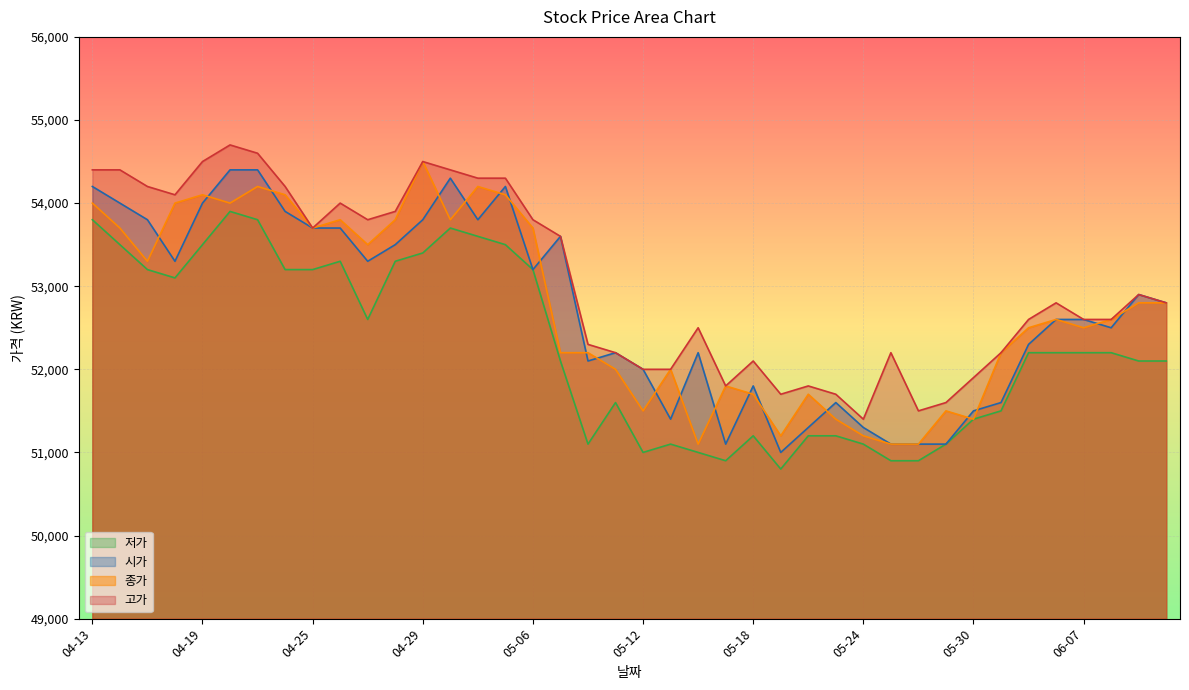

Reading left to right, transcribe all the data shown in this chart.

시가: 04-13=54200	04-14=54000	04-15=53800	04-18=53300	04-19=54000	04-20=54400	04-21=54400	04-22=53900	04-25=53700	04-26=53700	04-27=53300	04-28=53500	04-29=53800	05-02=54300	05-03=53800	05-04=54200	05-06=53200	05-09=53600	05-10=52100	05-11=52200	05-12=52000	05-13=51400	05-16=52200	05-17=51100	05-18=51800	05-19=51000	05-20=51300	05-23=51600	05-24=51300	05-25=51100	05-26=51100	05-27=51100	05-30=51500	05-31=51600	06-02=52300	06-03=52600	06-07=52600	06-08=52500	06-09=52900	06-10=52800
고가: 04-13=54400	04-14=54400	04-15=54200	04-18=54100	04-19=54500	04-20=54700	04-21=54600	04-22=54200	04-25=53700	04-26=54000	04-27=53800	04-28=53900	04-29=54500	05-02=54400	05-03=54300	05-04=54300	05-06=53800	05-09=53600	05-10=52300	05-11=52200	05-12=52000	05-13=52000	05-16=52500	05-17=51800	05-18=52100	05-19=51700	05-20=51800	05-23=51700	05-24=51400	05-25=52200	05-26=51500	05-27=51600	05-30=51900	05-31=52200	06-02=52600	06-03=52800	06-07=52600	06-08=52600	06-09=52900	06-10=52800
저가: 04-13=53800	04-14=53500	04-15=53200	04-18=53100	04-19=53500	04-20=53900	04-21=53800	04-22=53200	04-25=53200	04-26=53300	04-27=52600	04-28=53300	04-29=53400	05-02=53700	05-03=53600	05-04=53500	05-06=53200	05-09=52100	05-10=51100	05-11=51600	05-12=51000	05-13=51100	05-16=51000	05-17=50900	05-18=51200	05-19=50800	05-20=51200	05-23=51200	05-24=51100	05-25=50900	05-26=50900	05-27=51100	05-30=51400	05-31=51500	06-02=52200	06-03=52200	06-07=52200	06-08=52200	06-09=52100	06-10=52100
종가: 04-13=54000	04-14=53700	04-15=53300	04-18=54000	04-19=54100	04-20=54000	04-21=54200	04-22=54100	04-25=53700	04-26=53800	04-27=53500	04-28=53800	04-29=54500	05-02=53800	05-03=54200	05-04=54100	05-06=53700	05-09=52200	05-10=52200	05-11=52000	05-12=51500	05-13=52000	05-16=51100	05-17=51800	05-18=51700	05-19=51200	05-20=51700	05-23=51400	05-24=51200	05-25=51100	05-26=51100	05-27=51500	05-30=51400	05-31=52200	06-02=52500	06-03=52600	06-07=52500	06-08=52600	06-09=52800	06-10=52800